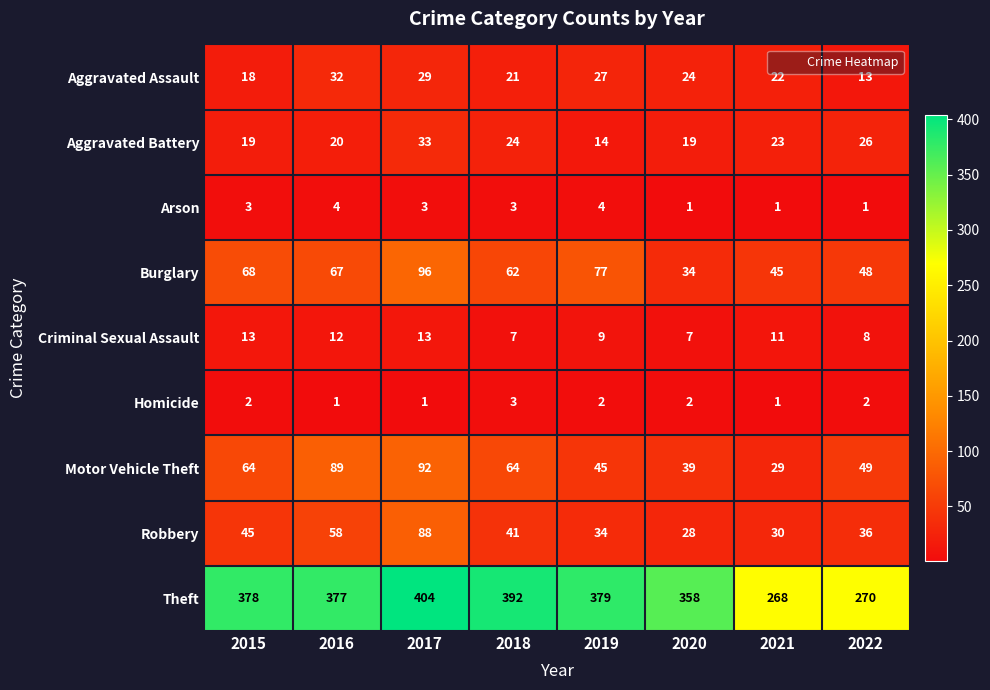

Rank the series at 2020 from lowest to highest value.

Arson, Homicide, Criminal Sexual Assault, Aggravated Battery, Aggravated Assault, Robbery, Burglary, Motor Vehicle Theft, Theft